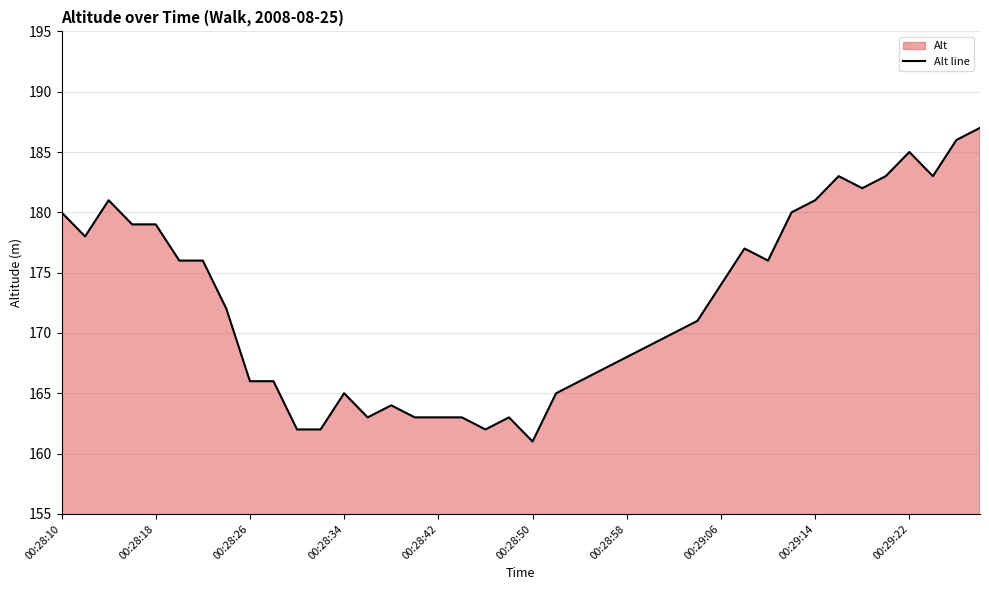

What is the minimum value shown in the chart?

161